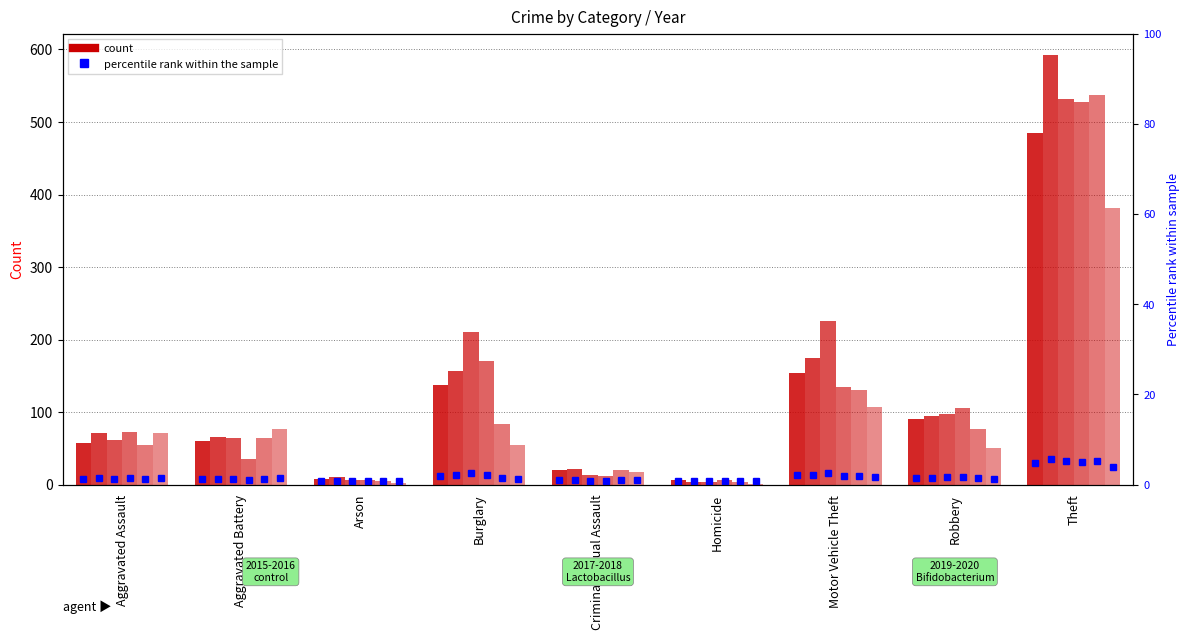

List the series in order of their peak value, lowest first.

2020, 2015, 2018, 2017, 2019, 2016